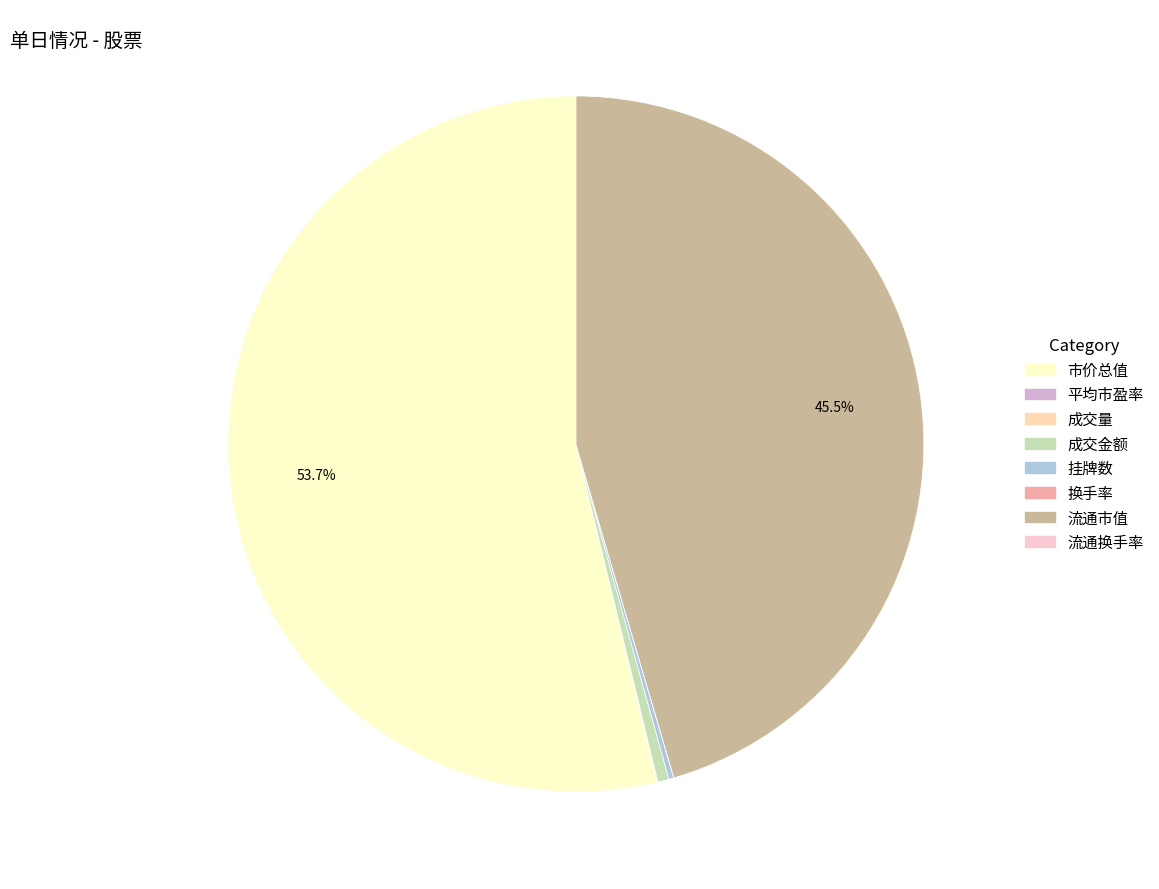

Do 成交量 and 挂牌数 together represent more than half of the pie?

No